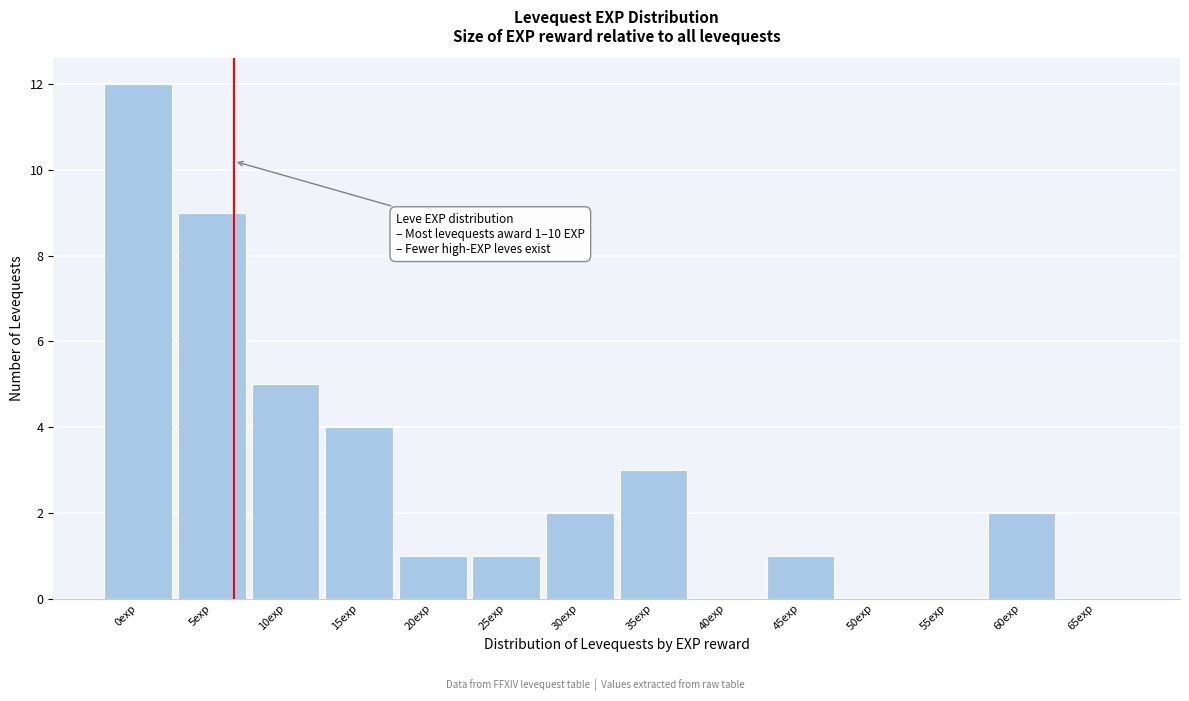

Reading right to left, list all the values displayed in this chart.

65exp=0	60exp=2	55exp=0	50exp=0	45exp=1	40exp=0	35exp=3	30exp=2	25exp=1	20exp=1	15exp=4	10exp=5	5exp=9	0exp=12